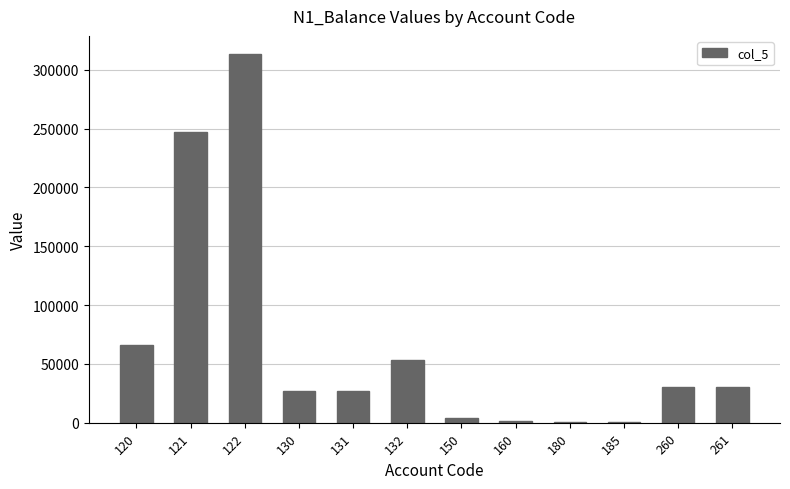

Which category has the highest value across all series?

122